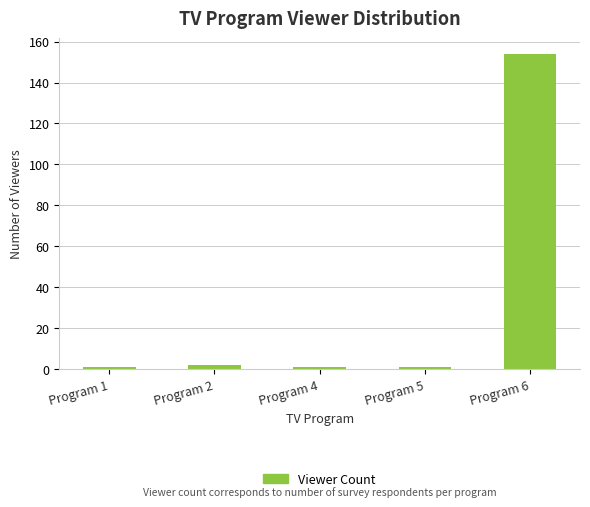

Is it true that the value at Program 2 is 2?

True